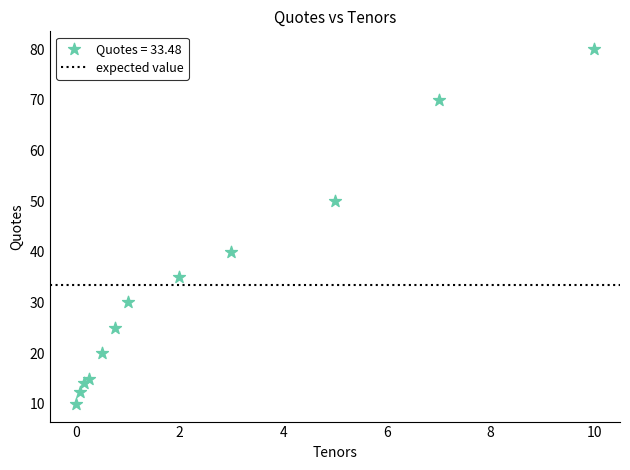

What is the average X value?

2.5